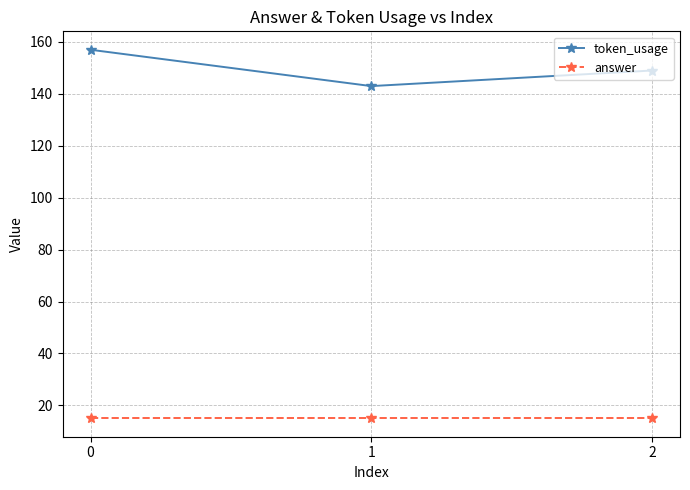

How many lines are shown in the chart?

2